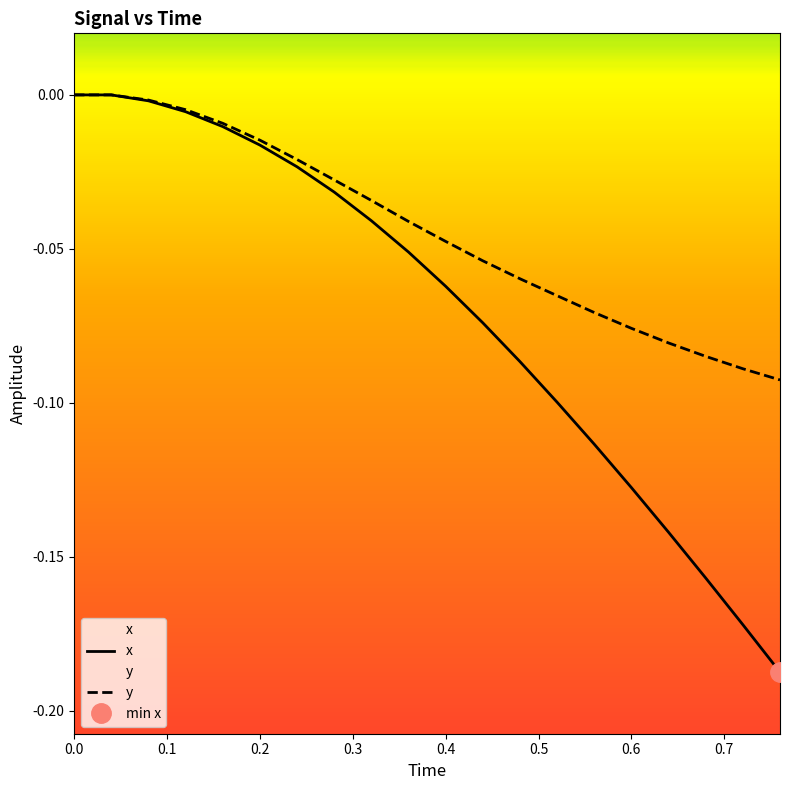

The y series shows -0.0 at 11. True or false?

False